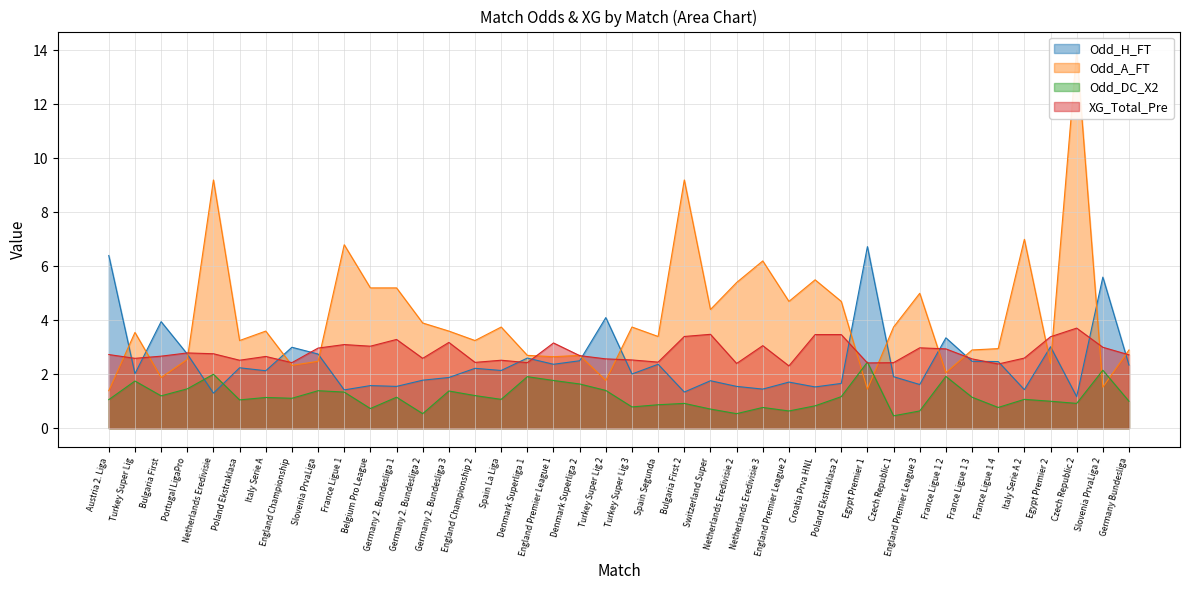

True or false: XG_Total_Pre and Odd_DC_X2 intersect in this chart.

True